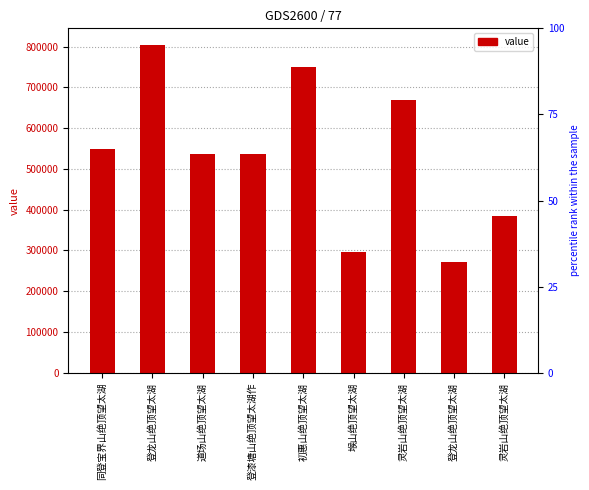

How many values exceed 537092?

4